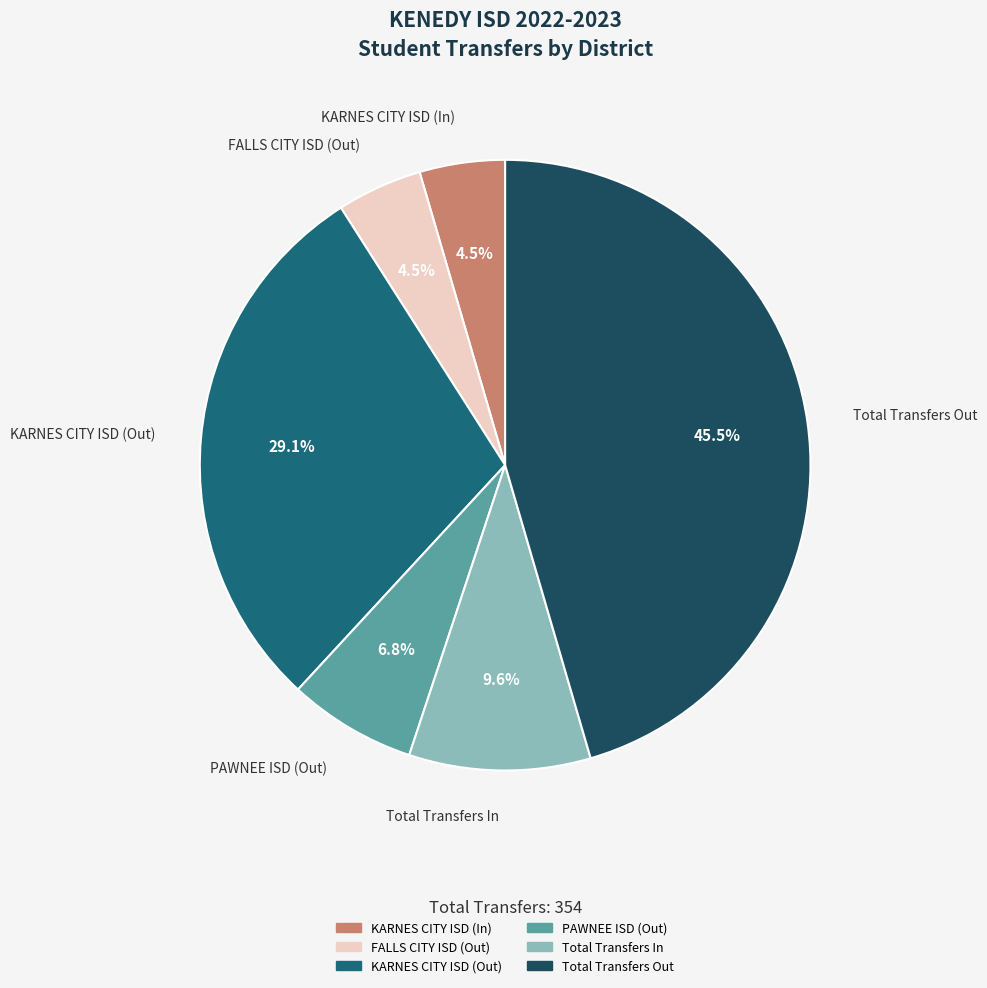

To the nearest percent, what is the combined percentage of Total Transfers In and KARNES CITY ISD (In)?

14%